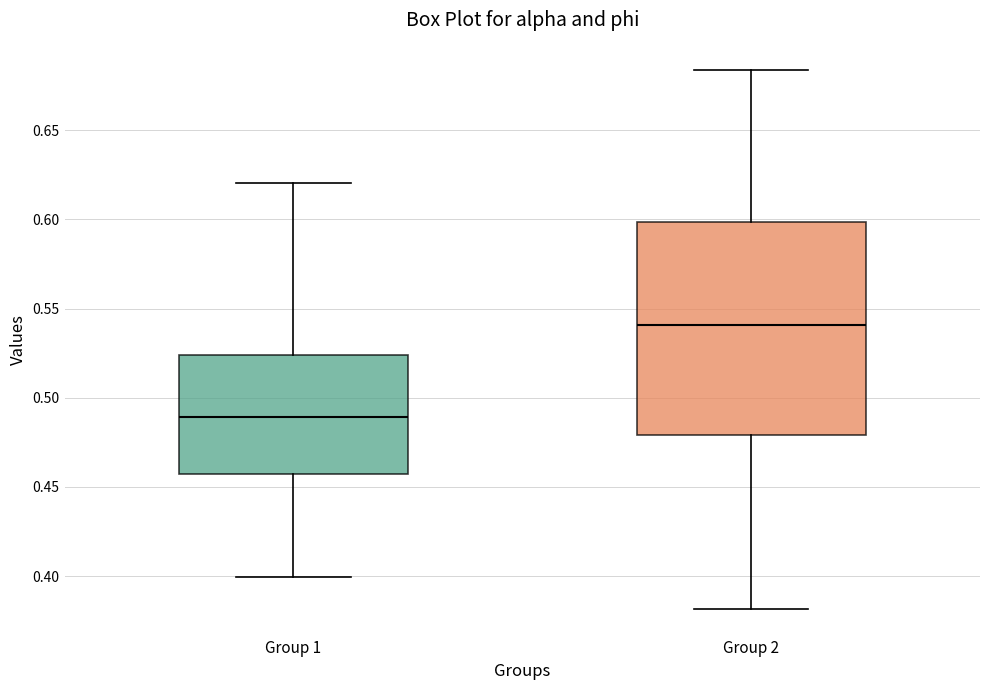

Which box's median line is the lowest?

Group 1